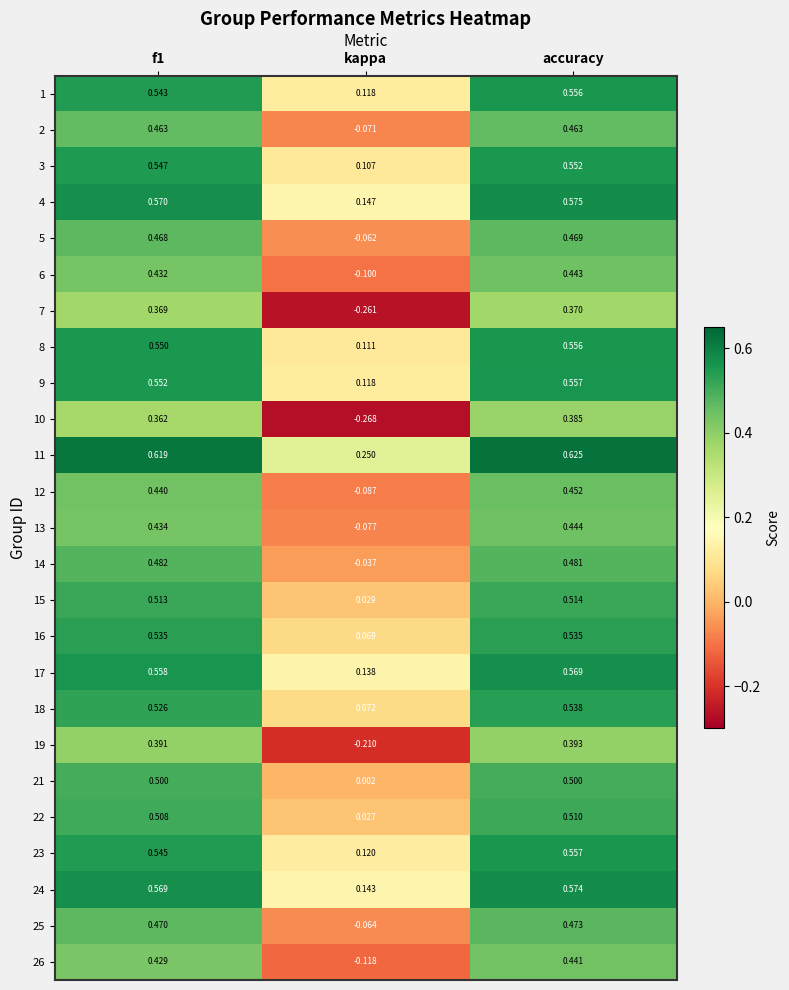

Which category has the lowest value in the 13 series?

kappa